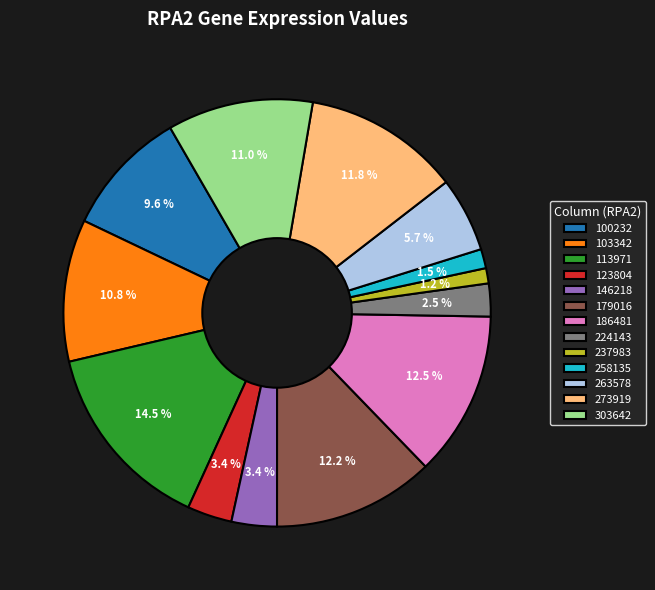

Which slice is the largest?

113971